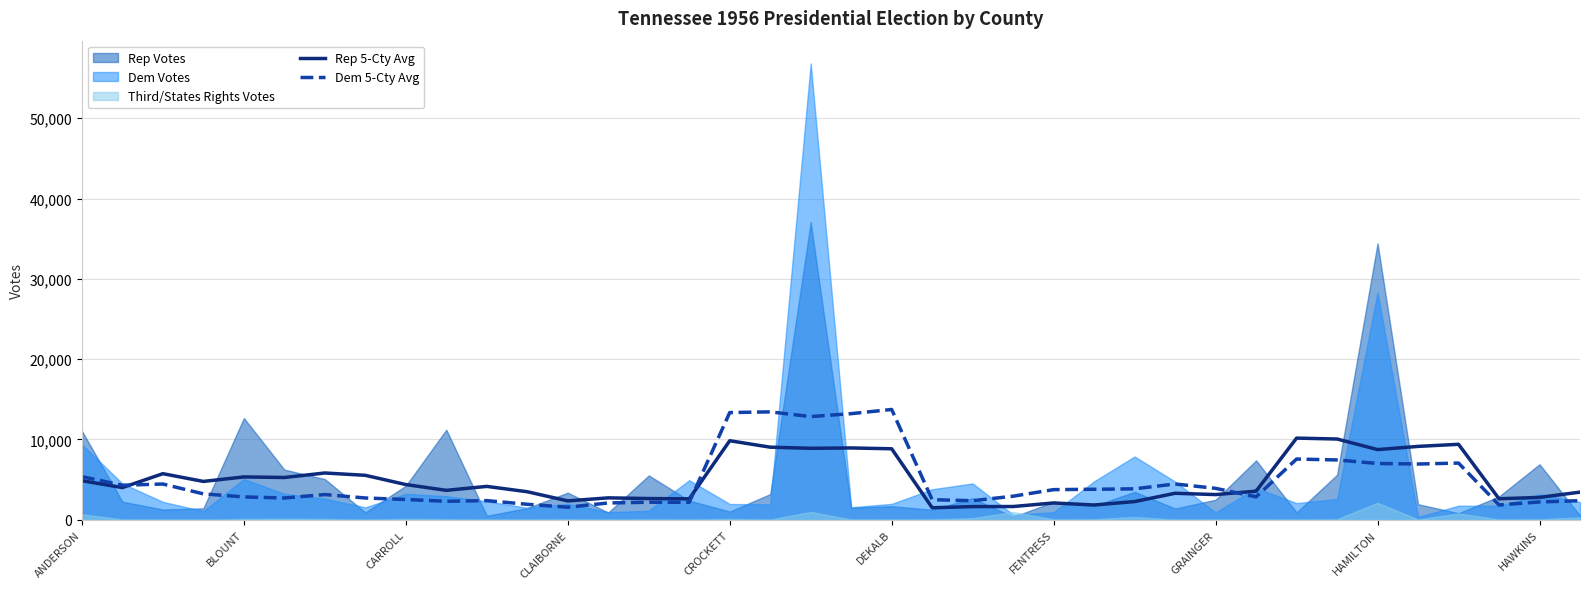

Is it true that Rep 5-Cty Avg equals 2787.0 at HAWKINS?

True